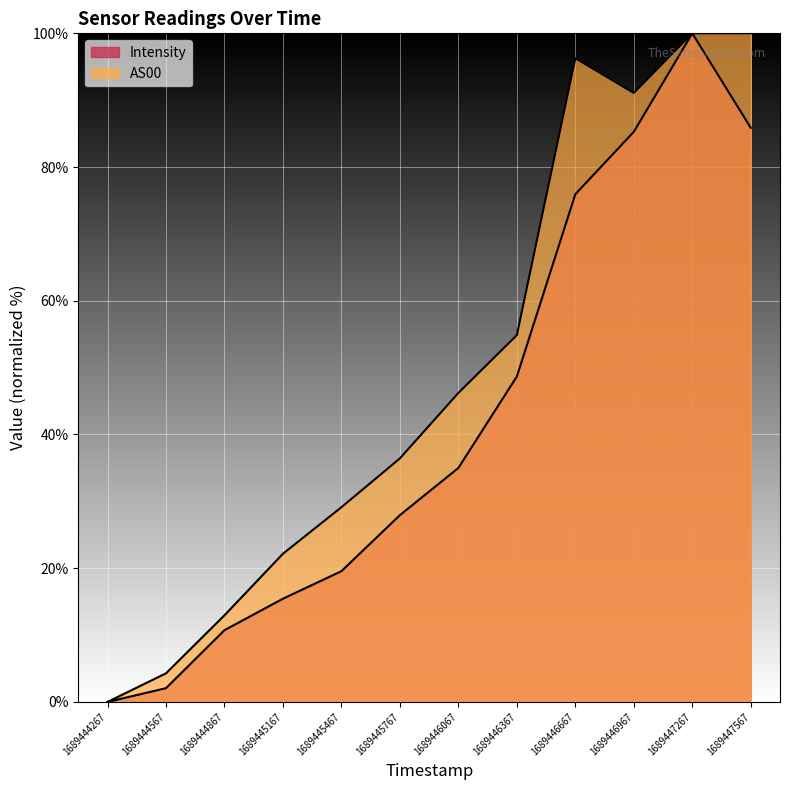

How many lines are shown in the chart?

2